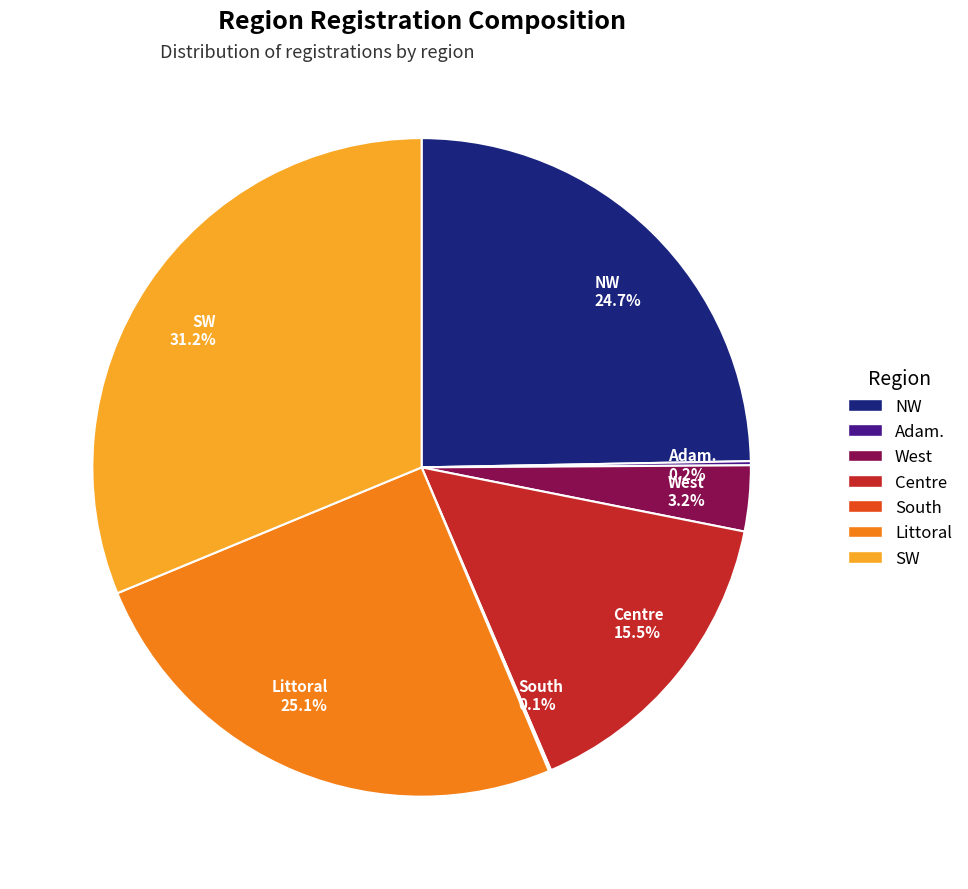

Approximately how many times larger is the value at Centre 15.5% compared to NW 24.7%?

0.6